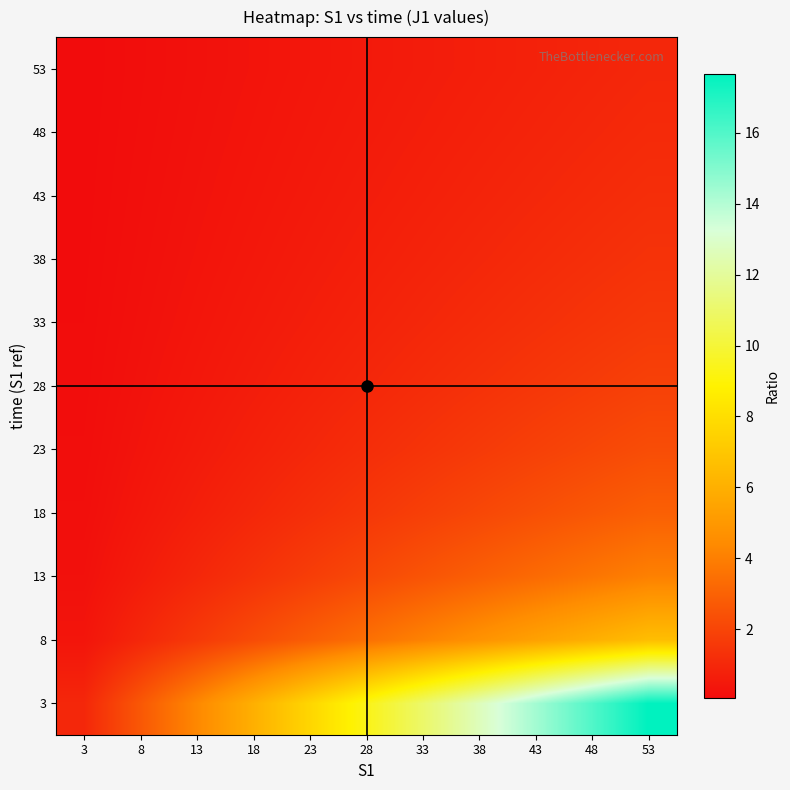

Reading right to left, list all the values displayed in this chart.

3: 53=17.7	48=16.0	43=14.3	38=12.7	33=11.0	28=9.3	23=7.7	18=6.0	13=4.3	8=2.7	3=1.0
8: 53=6.6	48=6.0	43=5.4	38=4.8	33=4.1	28=3.5	23=2.9	18=2.2	13=1.6	8=1.0	3=0.4
13: 53=4.1	48=3.7	43=3.3	38=2.9	33=2.5	28=2.2	23=1.8	18=1.4	13=1.0	8=0.6	3=0.2
18: 53=2.9	48=2.7	43=2.4	38=2.1	33=1.8	28=1.6	23=1.3	18=1.0	13=0.7	8=0.4	3=0.2
23: 53=2.3	48=2.1	43=1.9	38=1.7	33=1.4	28=1.2	23=1.0	18=0.8	13=0.6	8=0.3	3=0.1
28: 53=1.9	48=1.7	43=1.5	38=1.4	33=1.2	28=1.0	23=0.8	18=0.6	13=0.5	8=0.3	3=0.1
33: 53=1.6	48=1.5	43=1.3	38=1.2	33=1.0	28=0.8	23=0.7	18=0.5	13=0.4	8=0.2	3=0.1
38: 53=1.4	48=1.3	43=1.1	38=1.0	33=0.9	28=0.7	23=0.6	18=0.5	13=0.3	8=0.2	3=0.1
43: 53=1.2	48=1.1	43=1.0	38=0.9	33=0.8	28=0.7	23=0.5	18=0.4	13=0.3	8=0.2	3=0.1
48: 53=1.1	48=1.0	43=0.9	38=0.8	33=0.7	28=0.6	23=0.5	18=0.4	13=0.3	8=0.2	3=0.1
53: 53=1.0	48=0.9	43=0.8	38=0.7	33=0.6	28=0.5	23=0.4	18=0.3	13=0.2	8=0.2	3=0.1